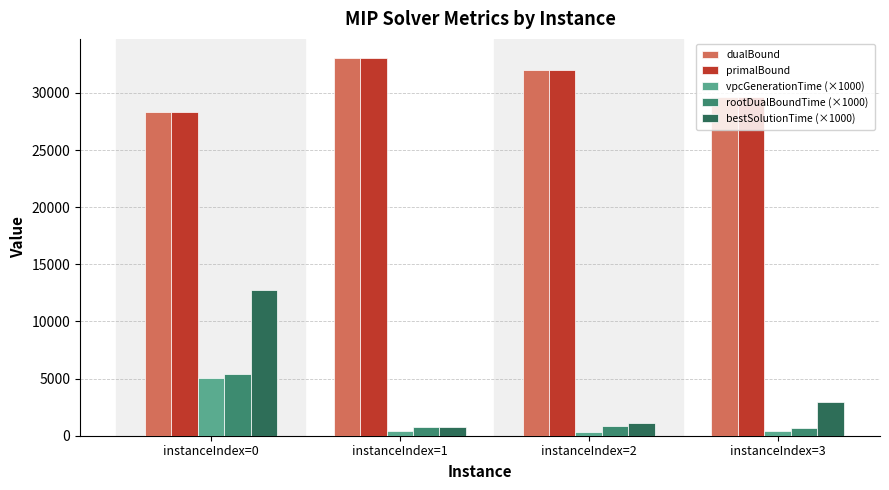

The dualBound series shows 49842.7 at instanceIndex=0. True or false?

False